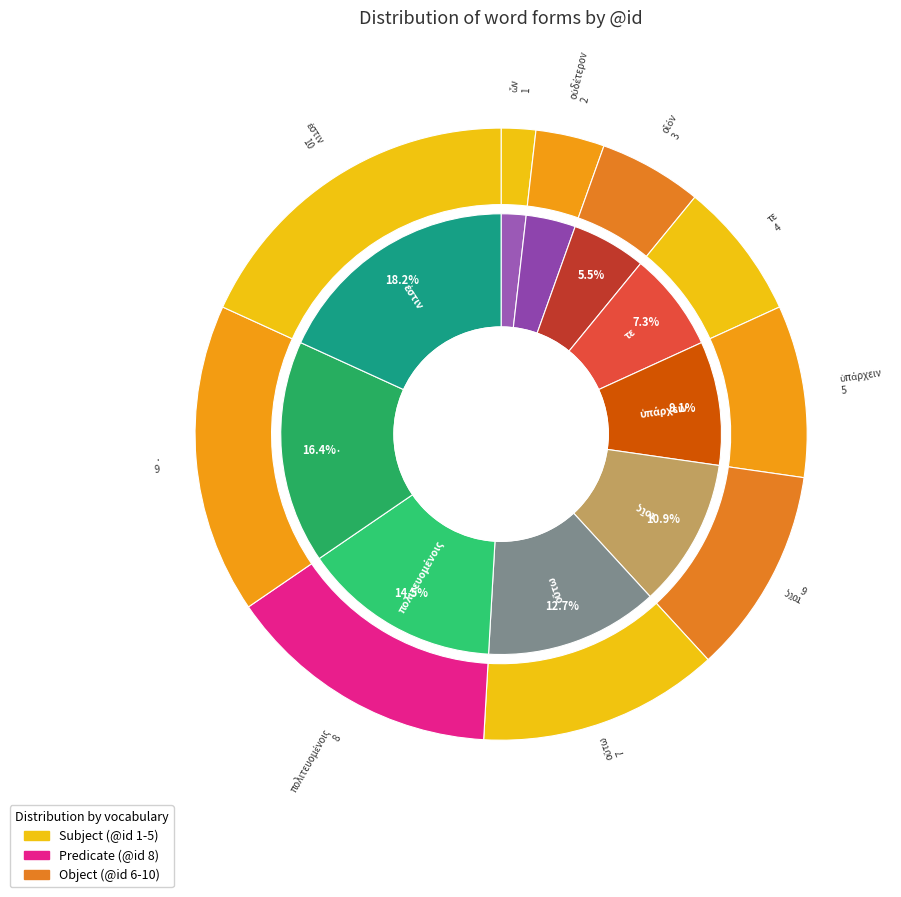

Does πολιτευομένοις account for over 50% of the chart?

No